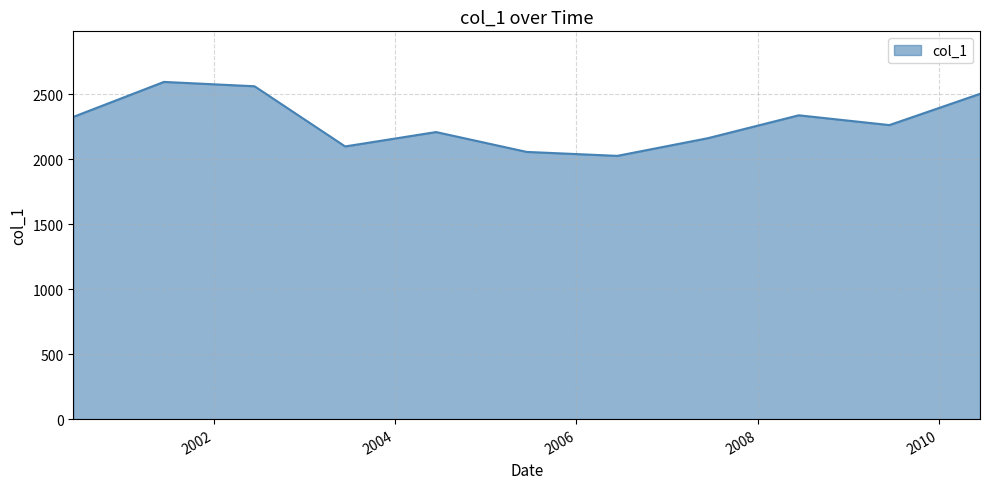

What is the smallest value displayed?

2026.4